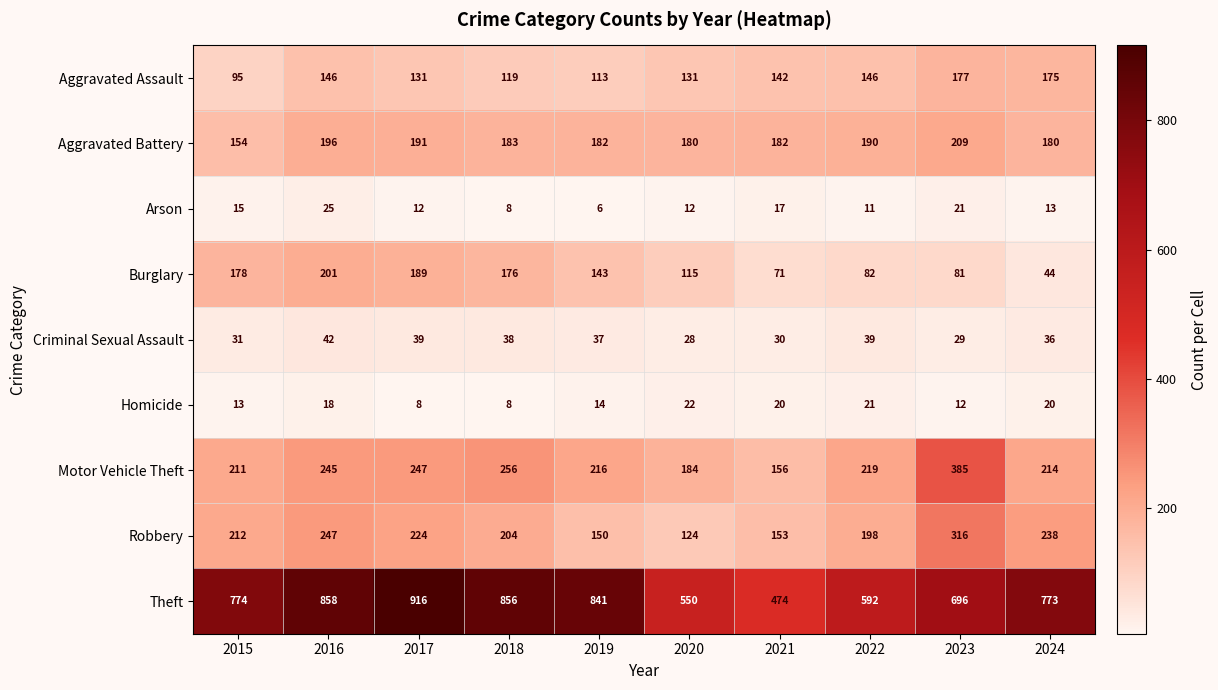

What is the sum of all Theft values?

7330